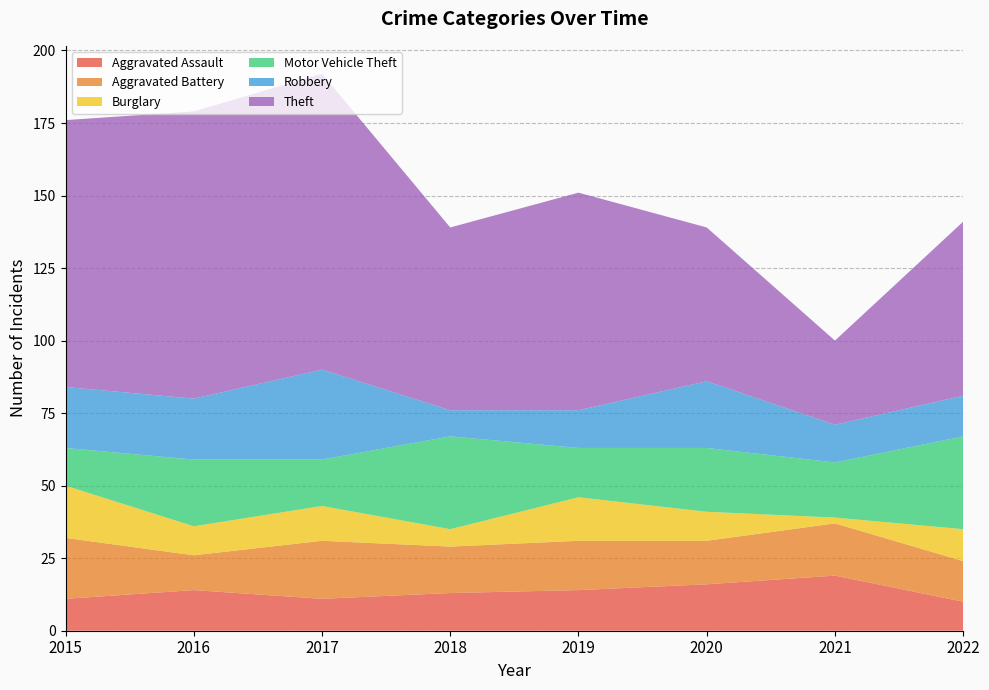

Reading left to right, what are all the values shown in this chart?

Aggravated Assault: 11	14	11	13	14	16	19	10
Aggravated Battery: 21	12	20	16	17	15	18	14
Burglary: 18	10	12	6	15	10	2	11
Motor Vehicle Theft: 13	23	16	32	17	22	19	32
Robbery: 21	21	31	9	13	23	13	14
Theft: 92	99	102	63	75	53	29	60